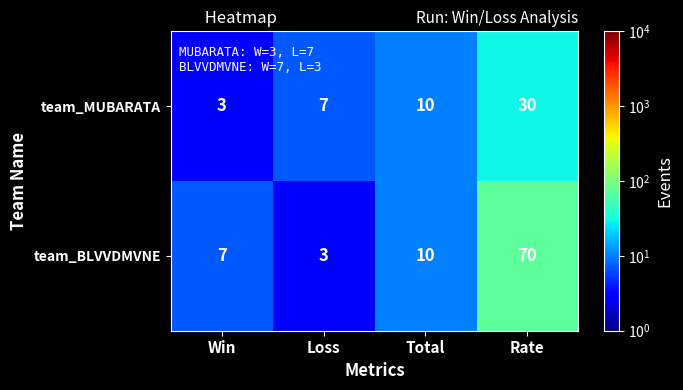

Is it true that team_MUBARATA equals 10 at Total?

True